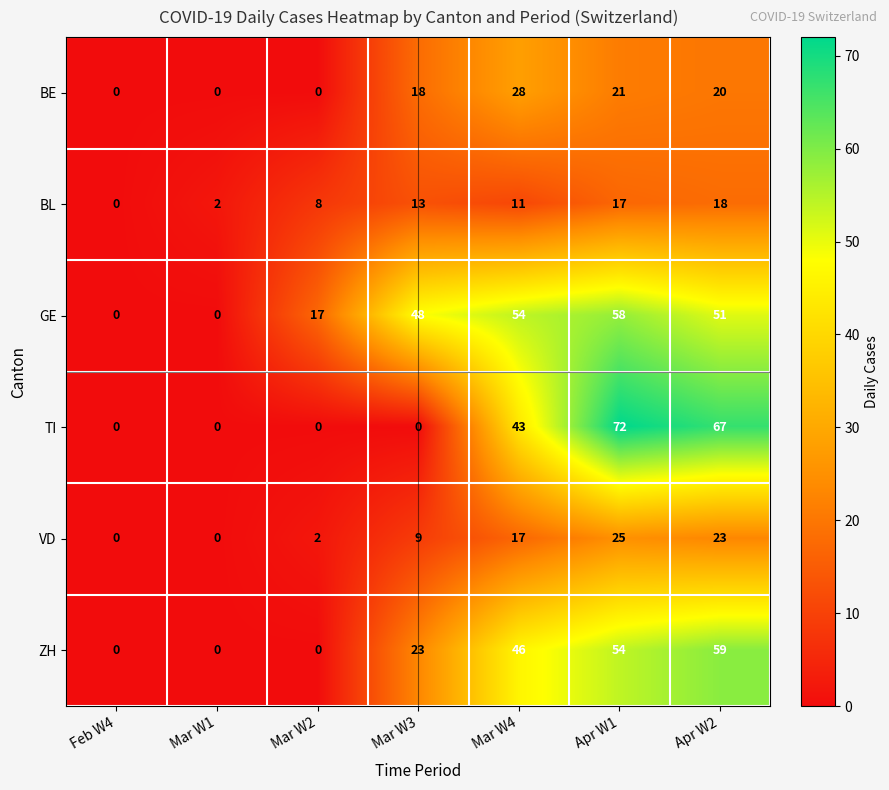

At how many categories does at least one series exceed 15?

5